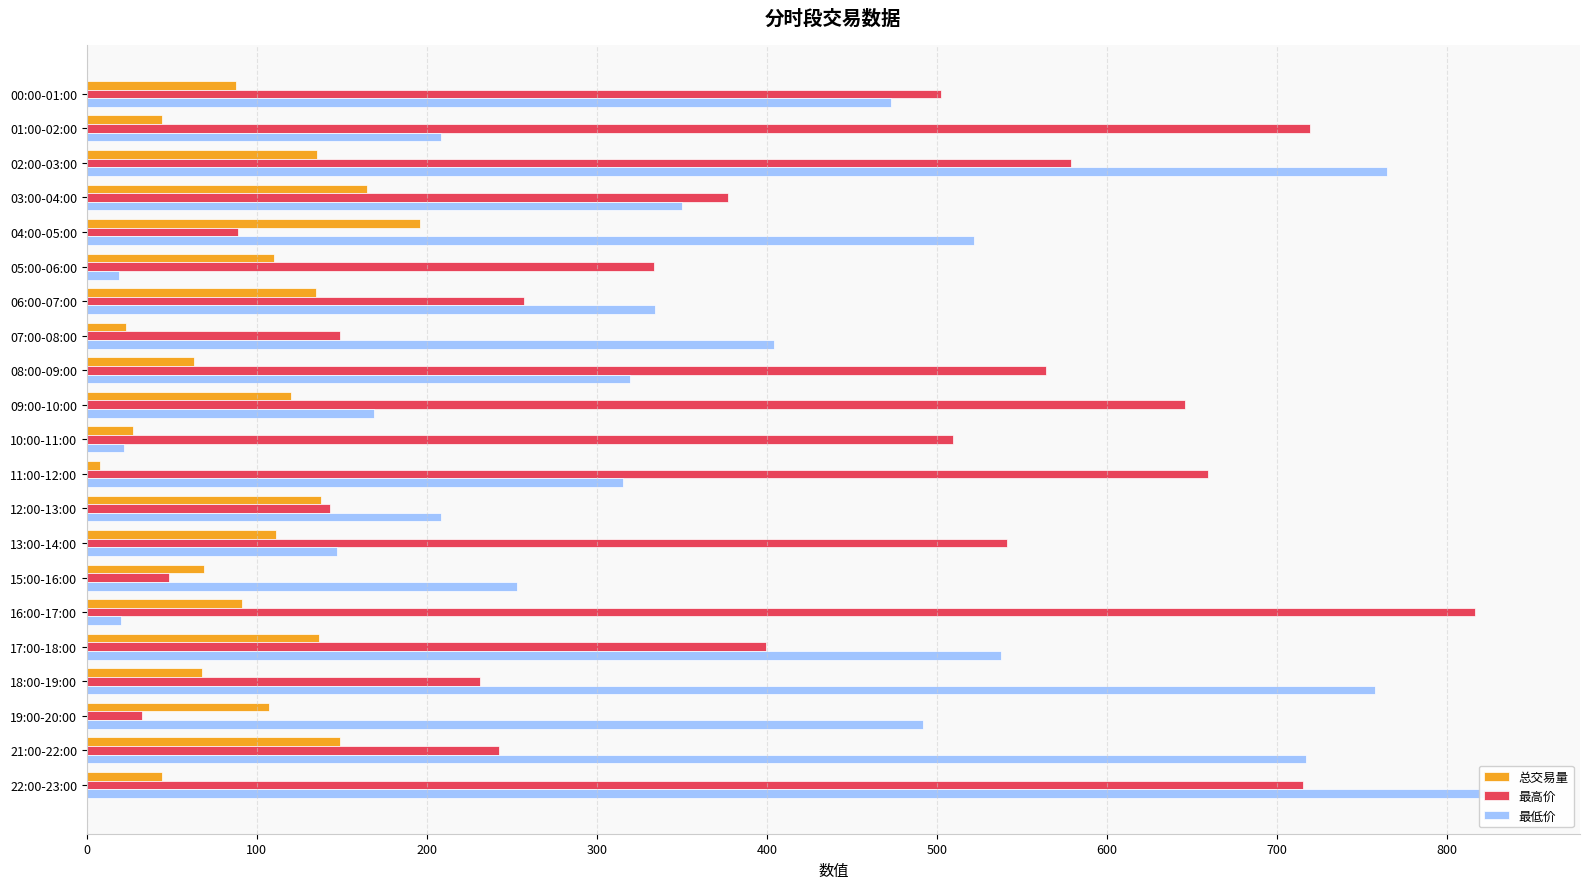

Which series has the largest total across all categories?

最高价